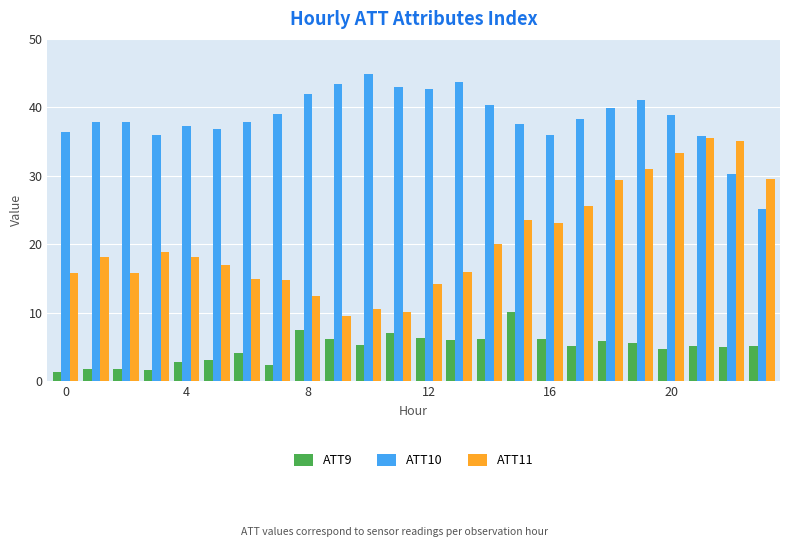

Which series has the largest range (max minus min)?

ATT11